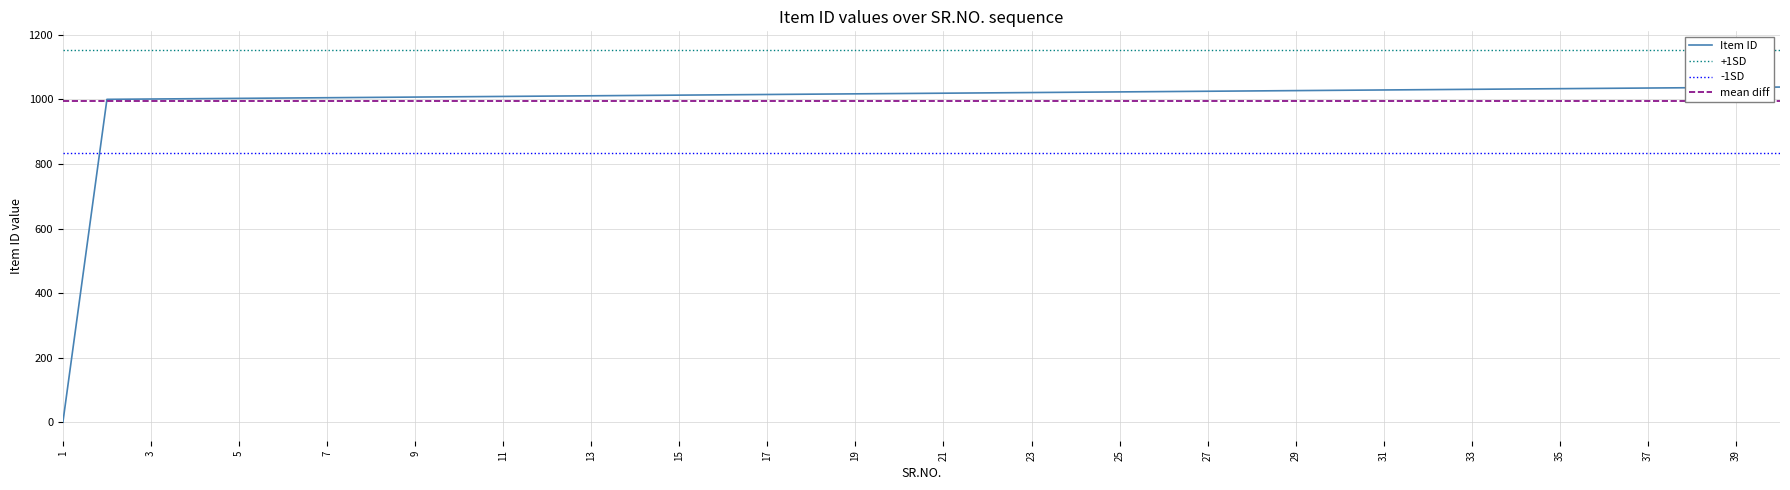

What is the change in value from 30 to 36?

+6